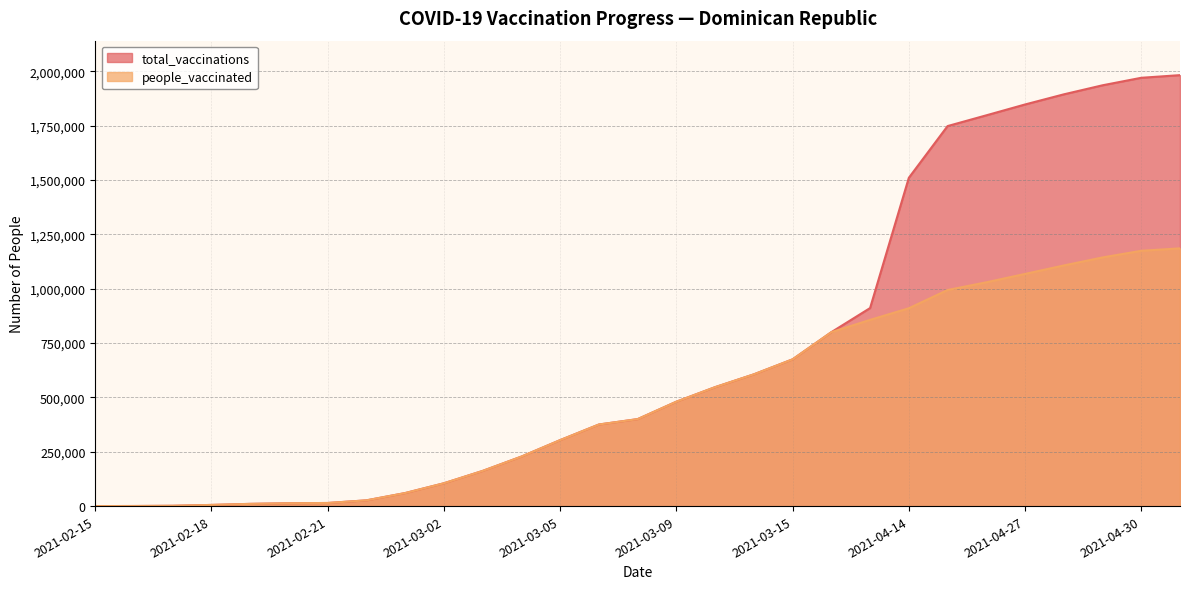

What is the sum of all total_vaccinations values?

20407510